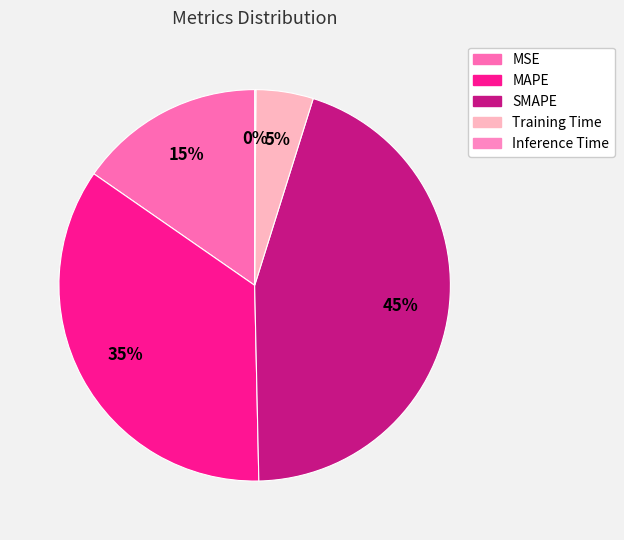

How many slices are in this pie chart?

5